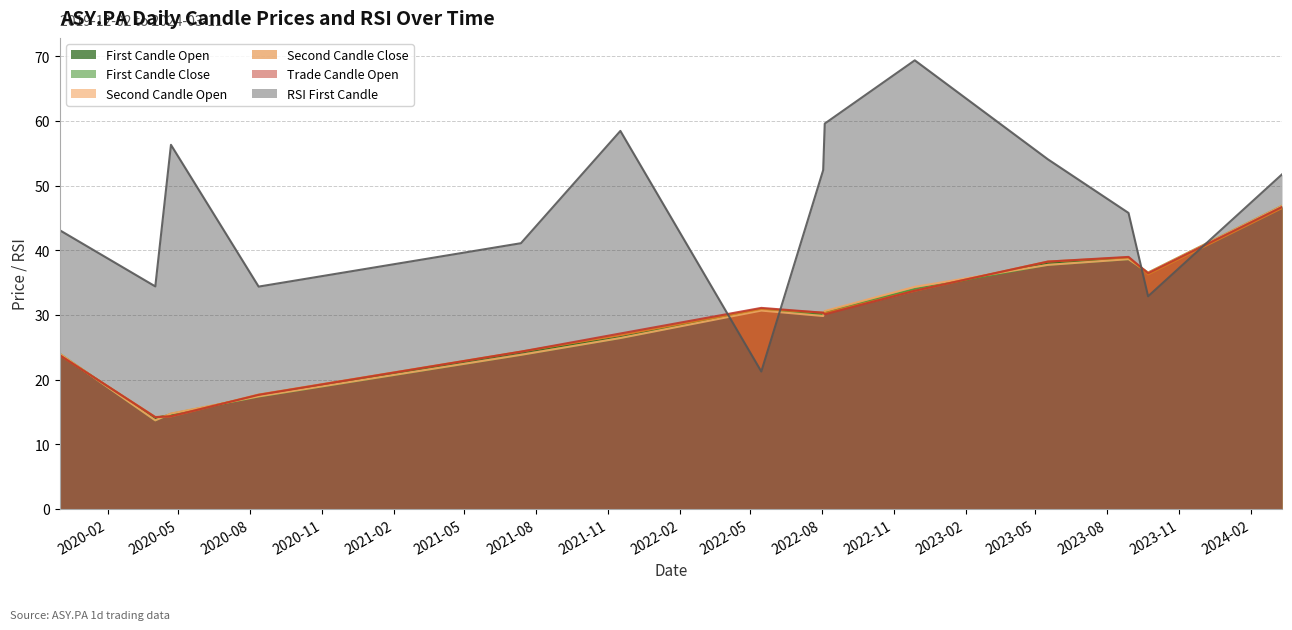

Does the chart display data point markers on the line(s)?

No